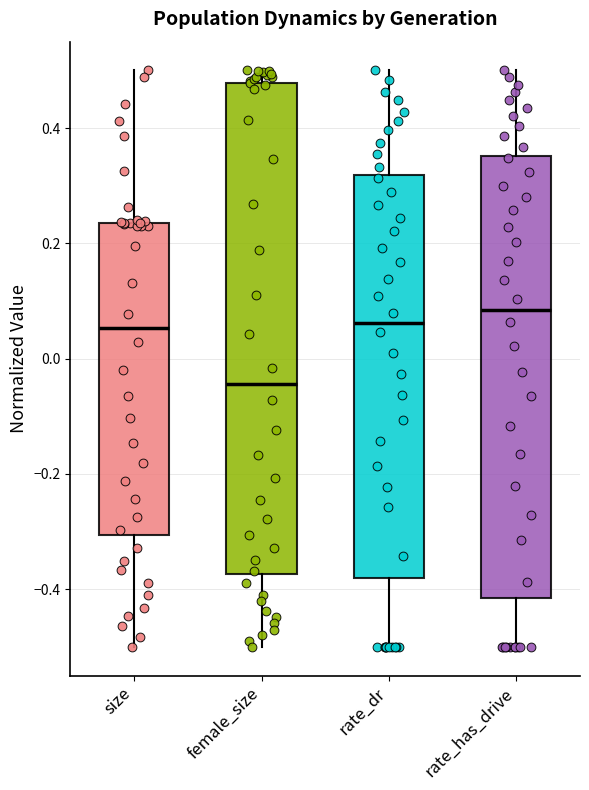

Reading left to right, read every box against the y-axis: the position of its median line, the range the box covers, and the ends of its whiskers. The values are not printed on the chart, so give them approximately, as read against the axis.

size: median 0.06, box -0.30 to 0.24, whiskers -0.50 to 0.50
female_size: median -0.04, box -0.38 to 0.48, whiskers -0.50 to 0.50
rate_dr: median 0.06, box -0.38 to 0.32, whiskers -0.50 to 0.50
rate_has_drive: median 0.08, box -0.42 to 0.36, whiskers -0.50 to 0.50